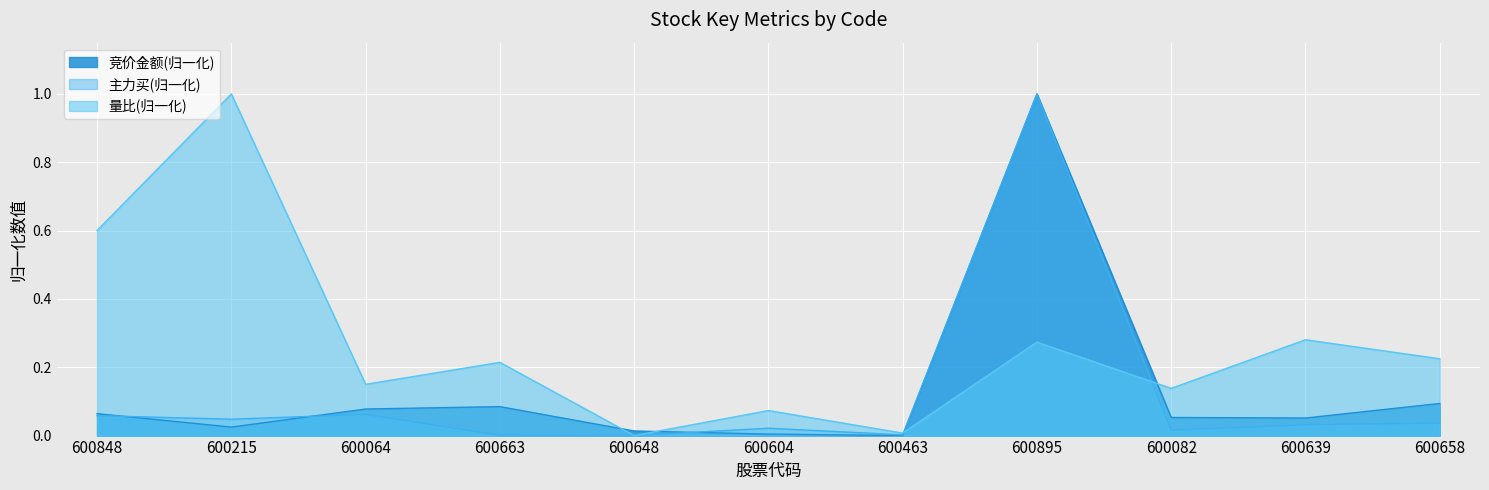

What is the average value of the 主力买 series?

0.1